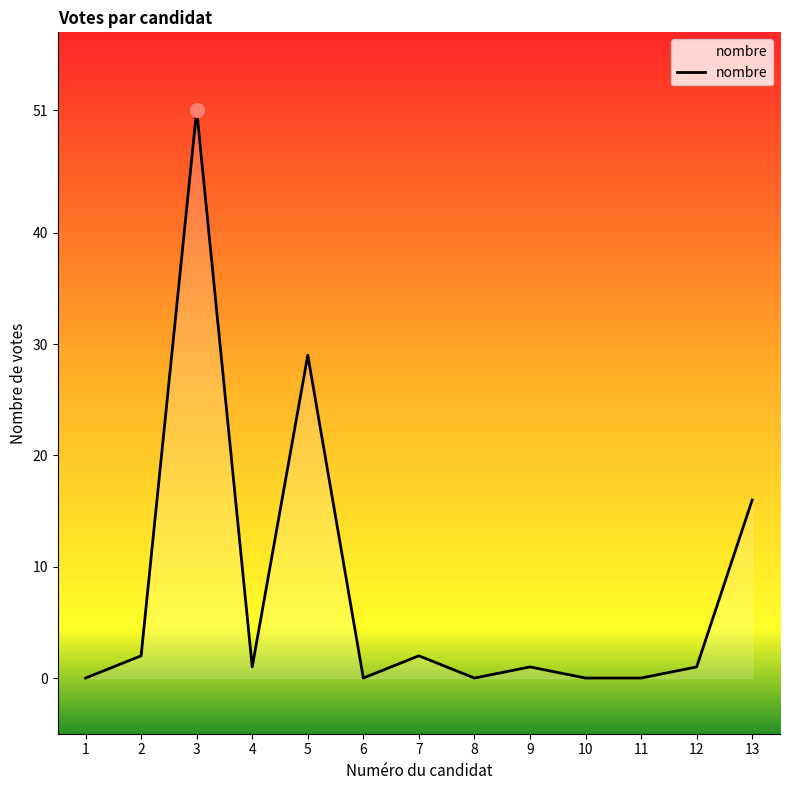

True or false: the data shows 0 at 6.

True